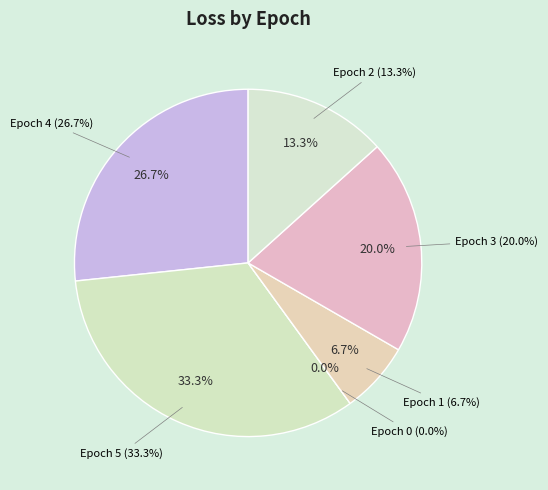

What percentage is the Epoch 4 slice, to the nearest percent?

27%